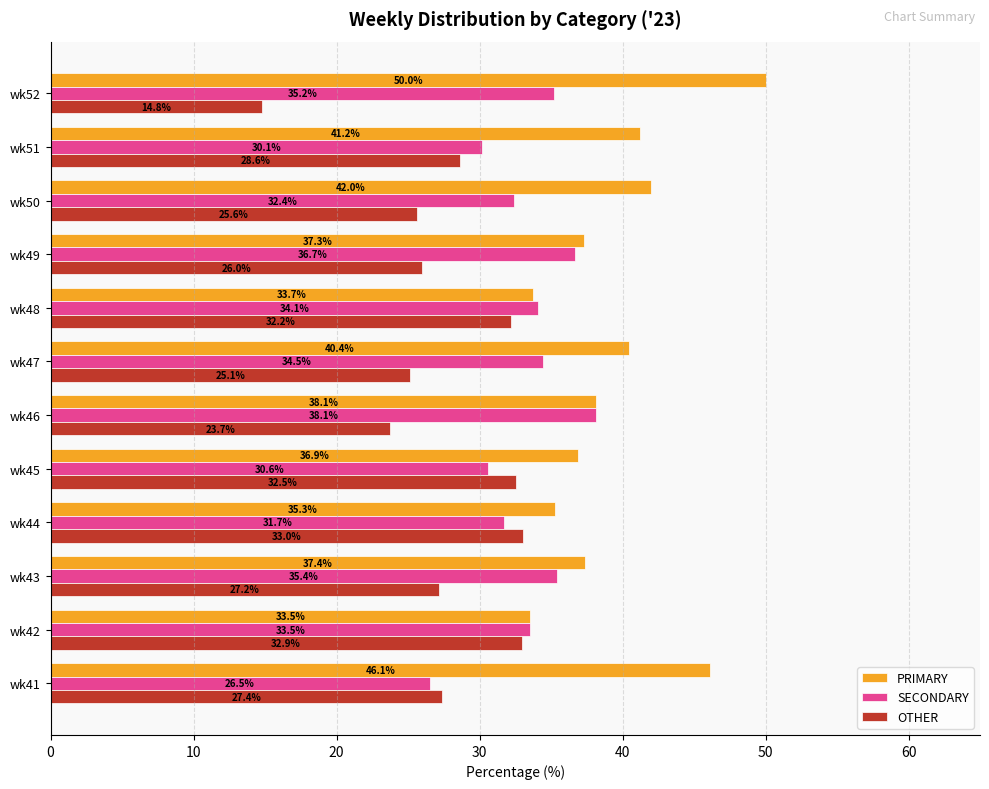

What value does the SECONDARY series have at wk47?

34.5